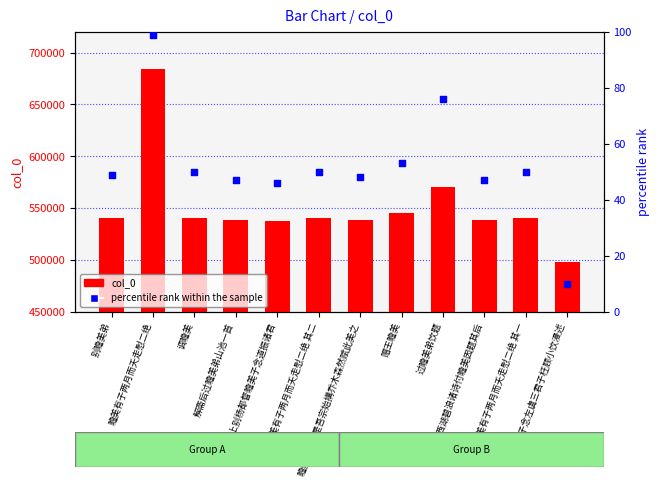

What are all the series names shown in the legend?

col_0, percentile rank within the sample